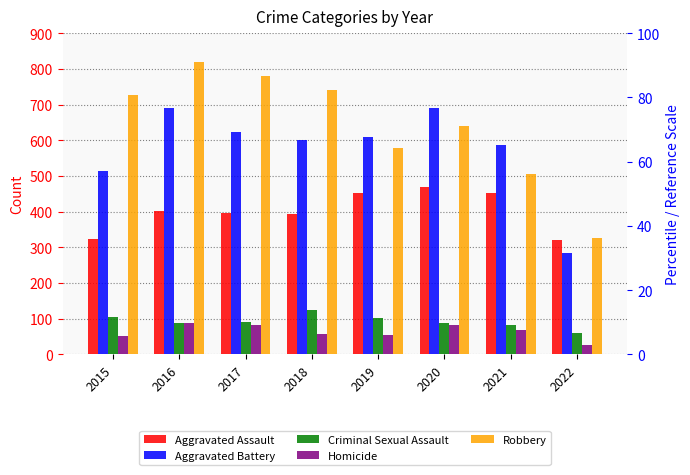

At which label does Robbery reach its peak?

2016